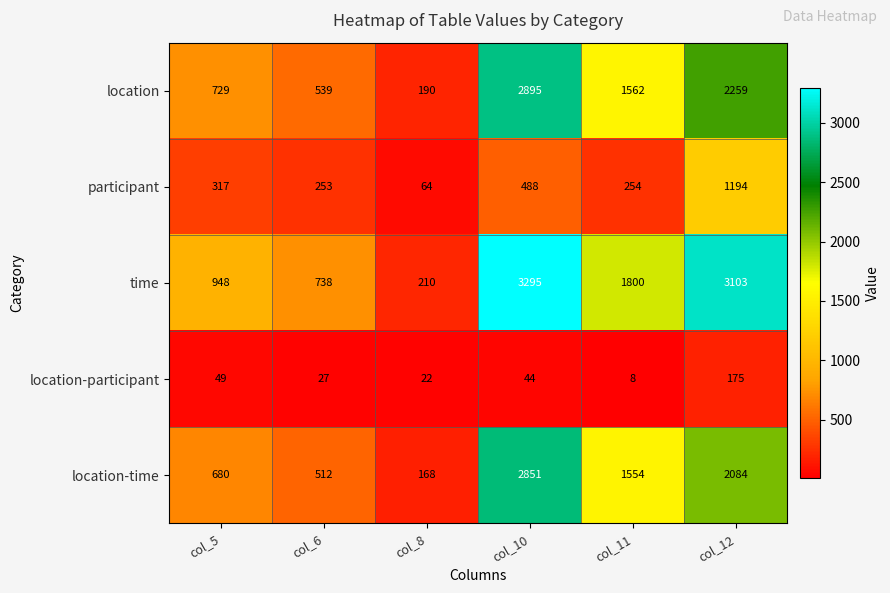

What is the smallest value displayed?

8